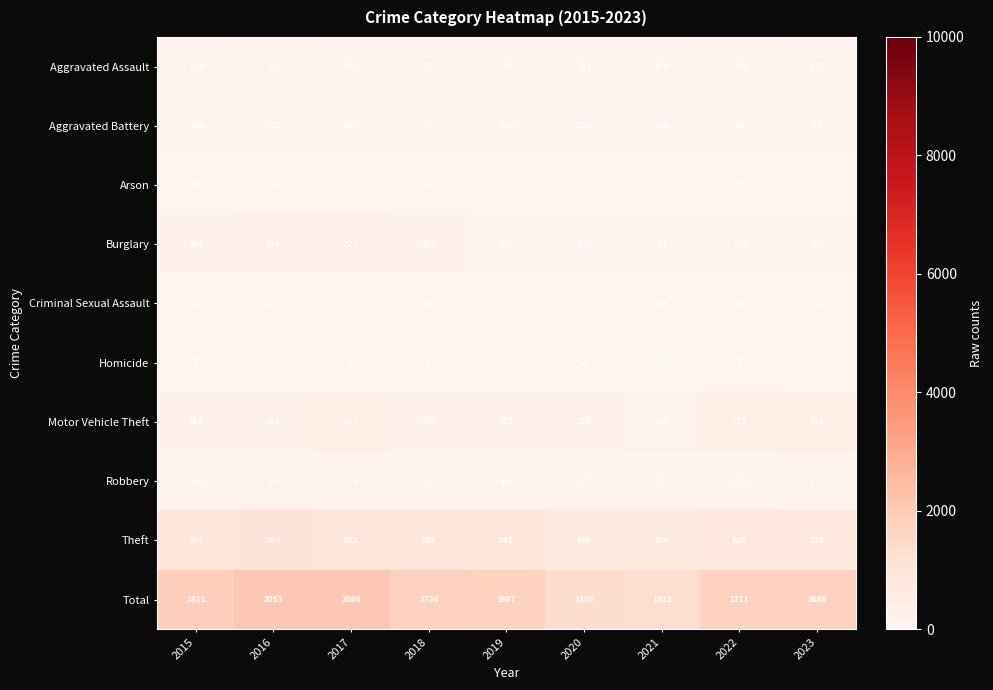

What is the minimum value shown in the chart?

2